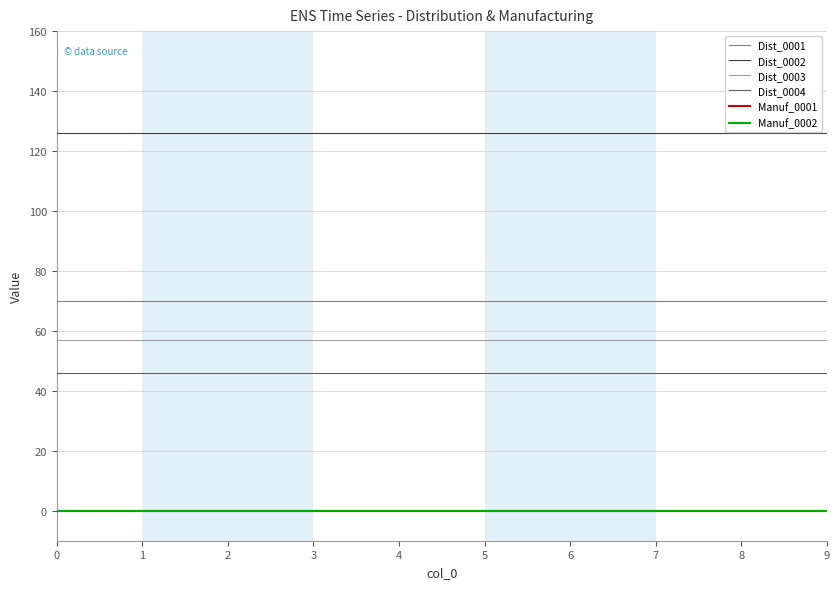

Which has a higher value, 3 or 0?

3